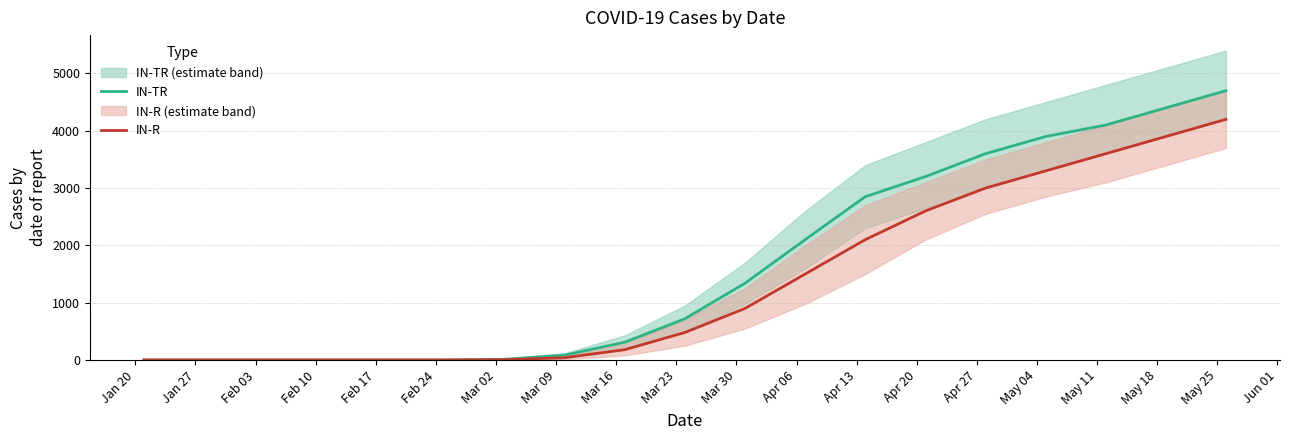

Which series has the widest spread of values?

IN-TR